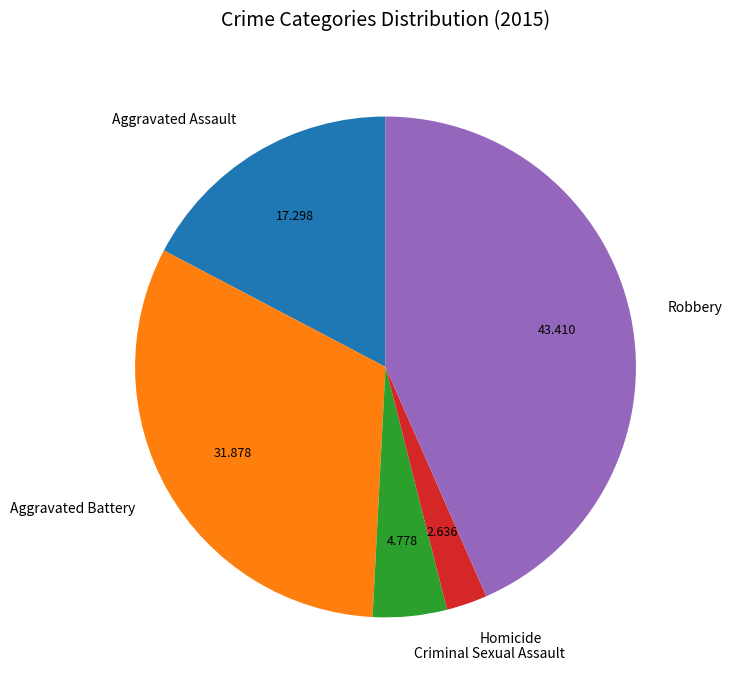

Do Aggravated Assault and Robbery together represent more than half of the pie?

Yes